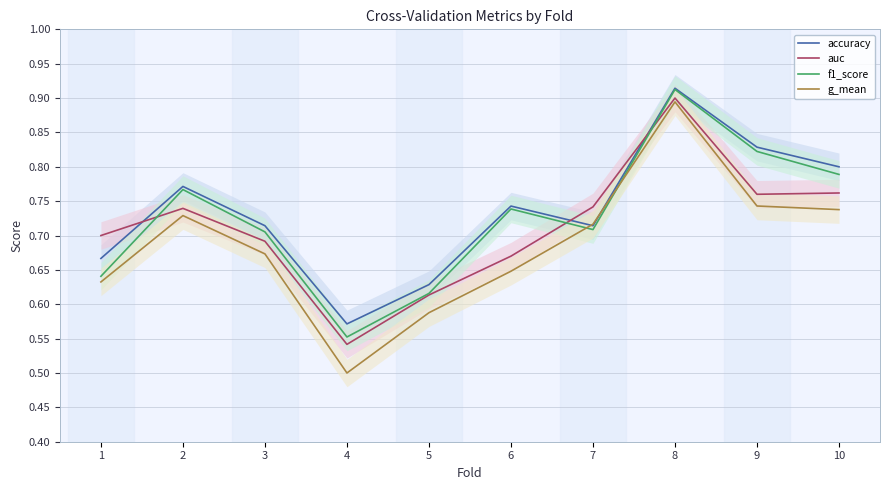

True or false: auc and g_mean cross at least once.

False